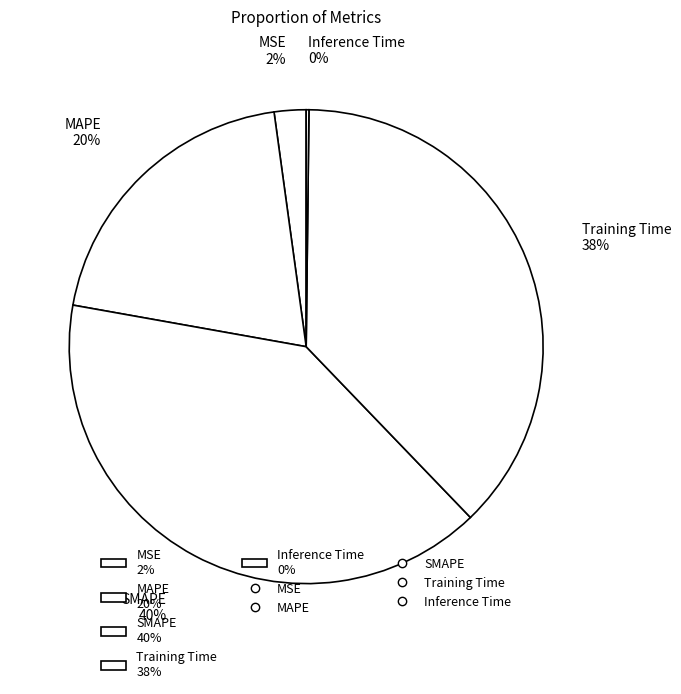

Do Training Time 38% and SMAPE 40% together represent more than half of the pie?

Yes